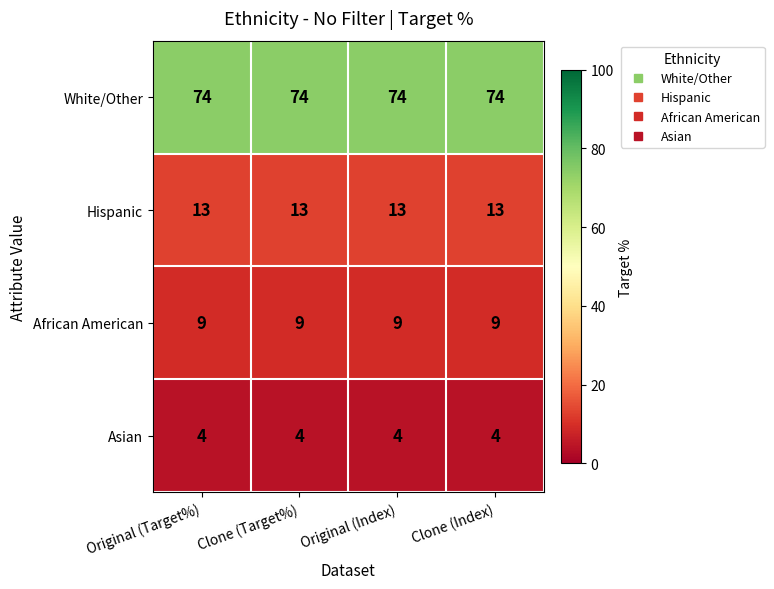

Rank the series by their maximum value, from highest to lowest.

White/Other, Hispanic, African American, Asian